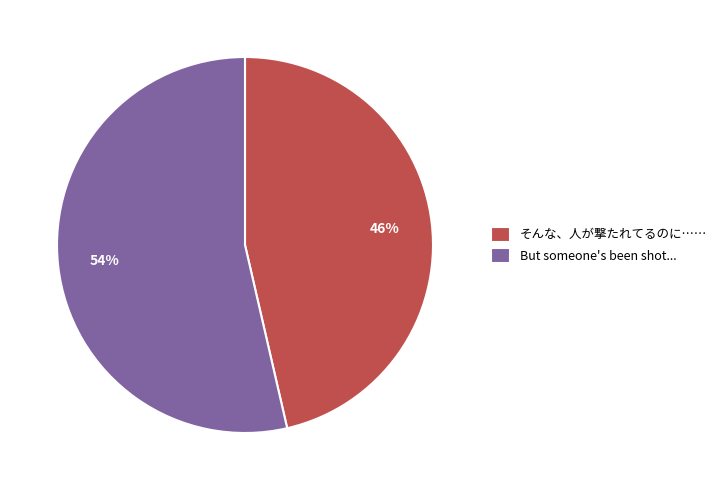

To the nearest percent, what portion does But someone's been shot... represent?

54%